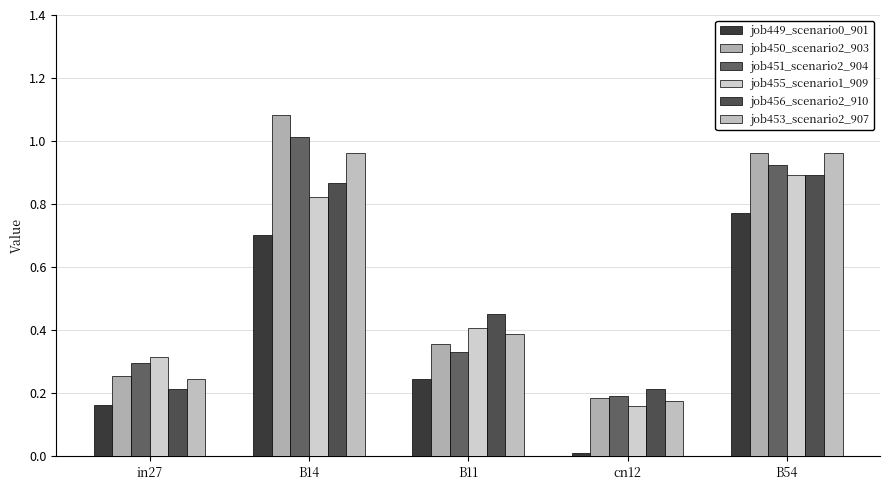

What is the average value of the job449_scenario0_901 series?

0.4